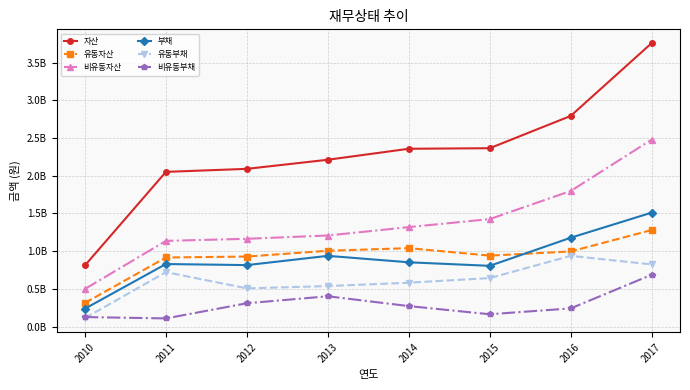

Does the chart have visible grid lines?

Yes